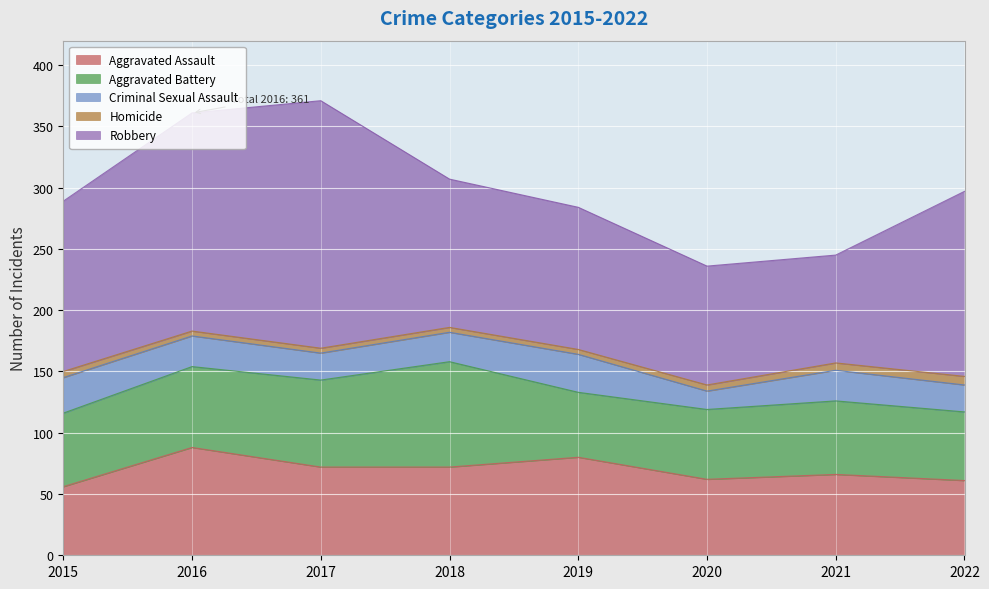

True or false: Robbery and Homicide intersect in this chart.

False